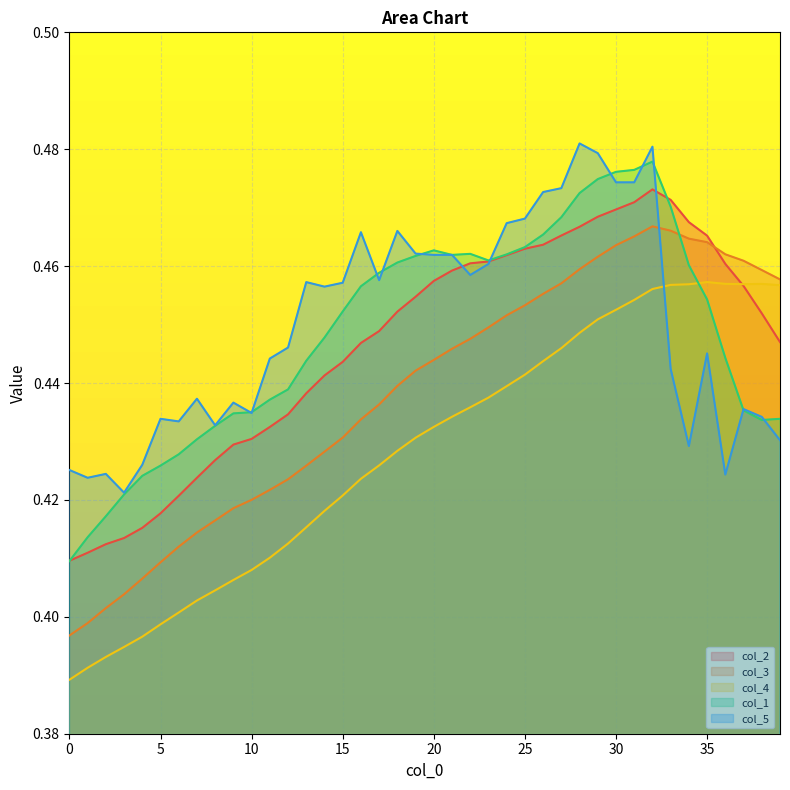

At which category is the sum across all series the highest?

32